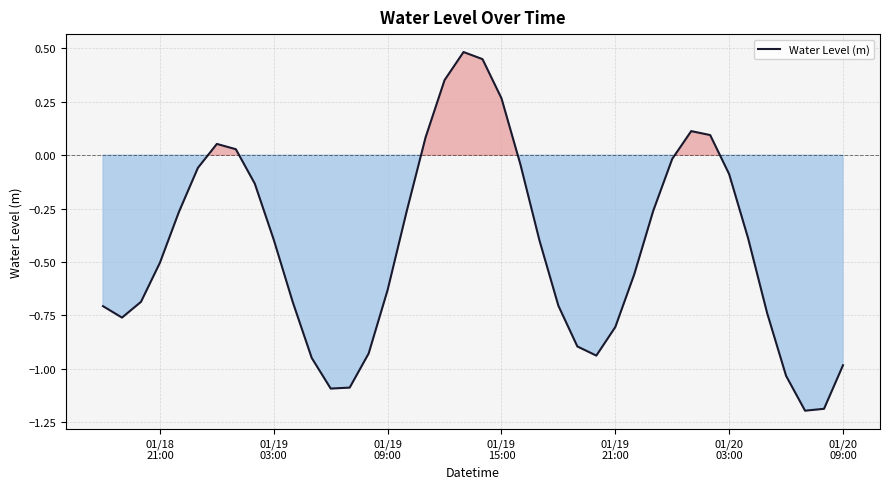

True or false: the data has more than 0 interior local peaks.

True